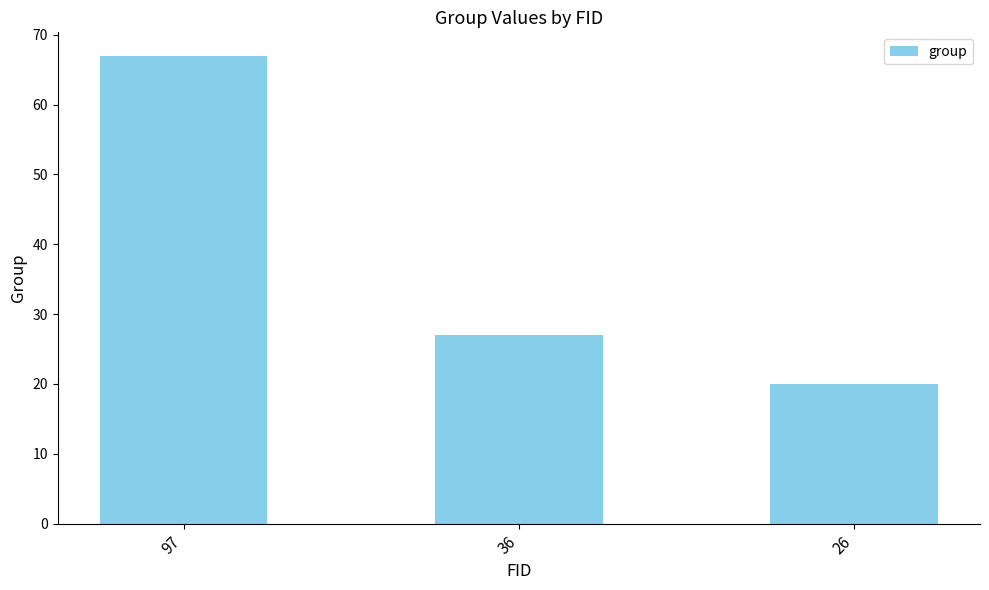

How many series are shown in this chart?

1